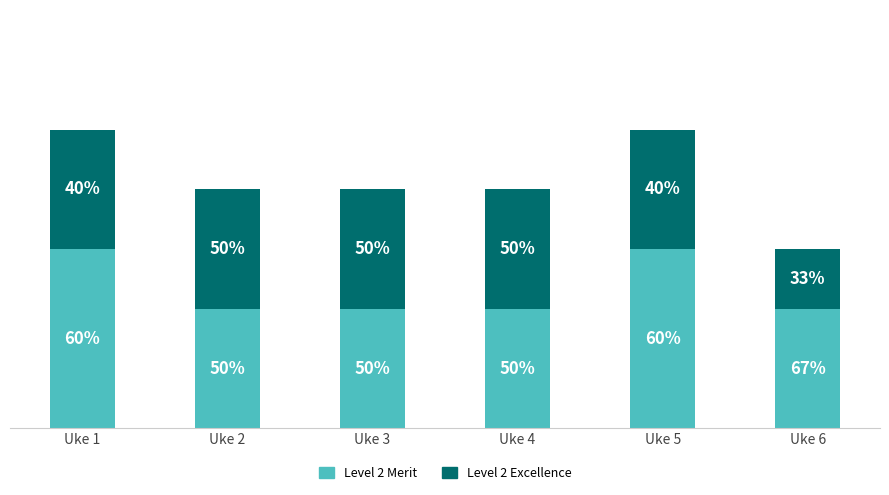

What is the total value across all series at Uke 5?

5